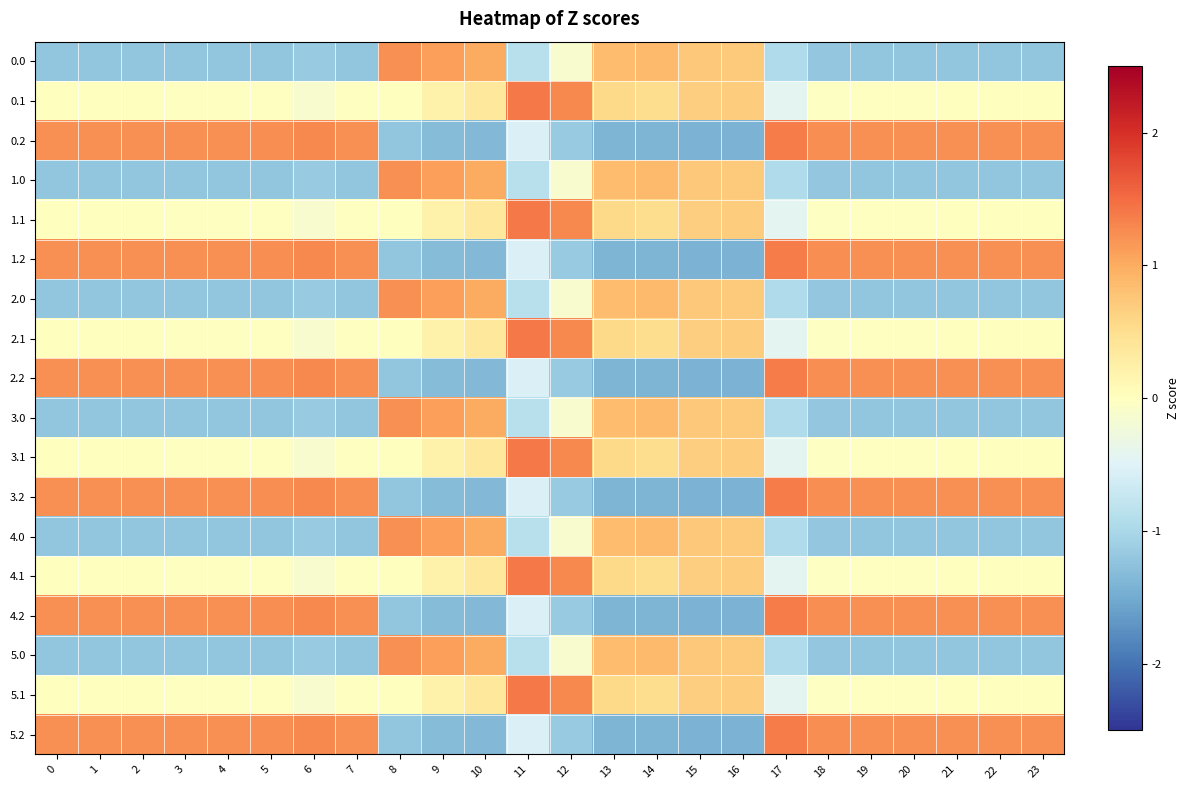

At 16, list the series in order from largest to smallest.

0.0, 1.0, 2.0, 3.0, 4.0, 5.0, 0.1, 1.1, 2.1, 3.1, 4.1, 5.1, 0.2, 1.2, 2.2, 3.2, 4.2, 5.2